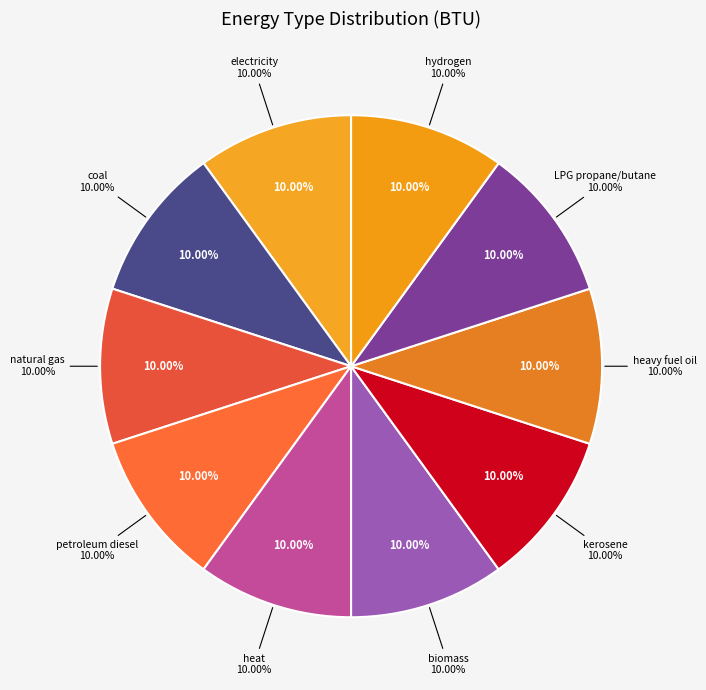

Rank the categories by value from highest to lowest.

electricity (BTU), natural gas (BTU), petroleum diesel (BTU), biomass (BTU), LPG propane or butane (BTU), coal (BTU), heat (BTU), kerosene (BTU), heavy or residual fuel oil (BTU), hydrogen (BTU)